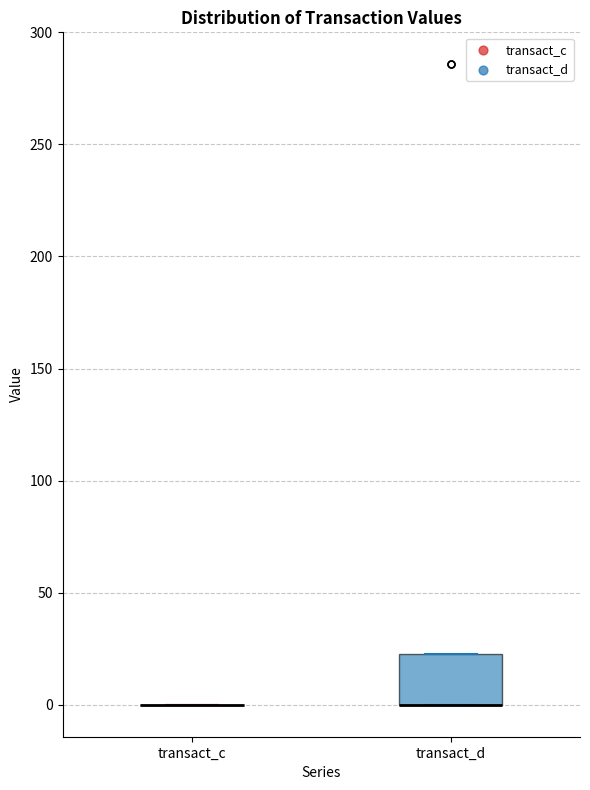

Reading left to right, transcribe this box plot: for each box, give where its median line is, the range the box spans, and where its two whiskers end, as read against the y-axis. The values are not printed on the chart, so give them approximately, as read against the axis.

transact_c: box collapsed to a line at 0, whiskers 0 to 0
transact_d: median 0 (drawn on the box's lower edge), box 0 to 25, whiskers 0 to 25